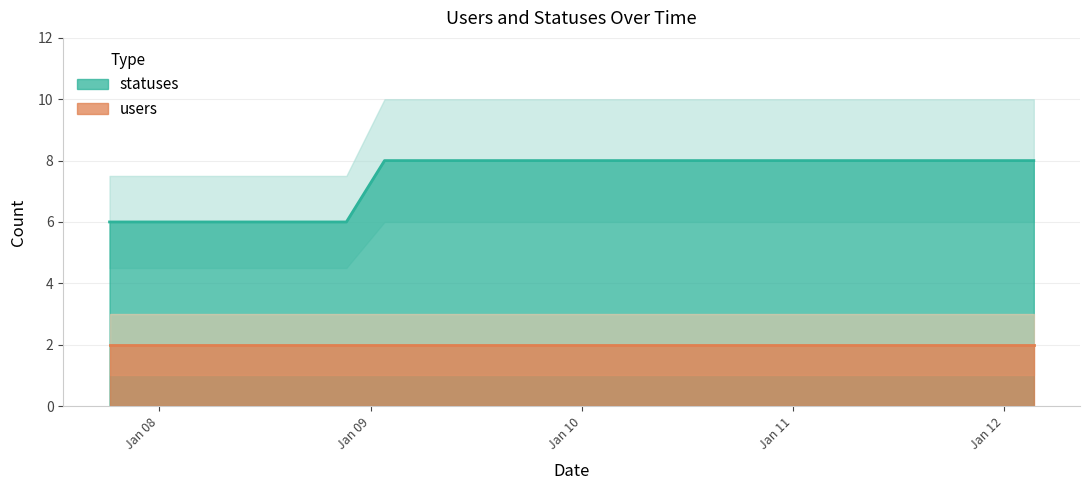

What is the sum of the values at 2023-01-09 06:24 and 2023-01-09 21:17?

16